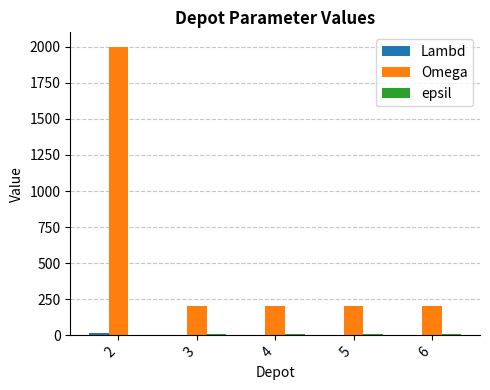

Which series has the widest spread of values?

Omega